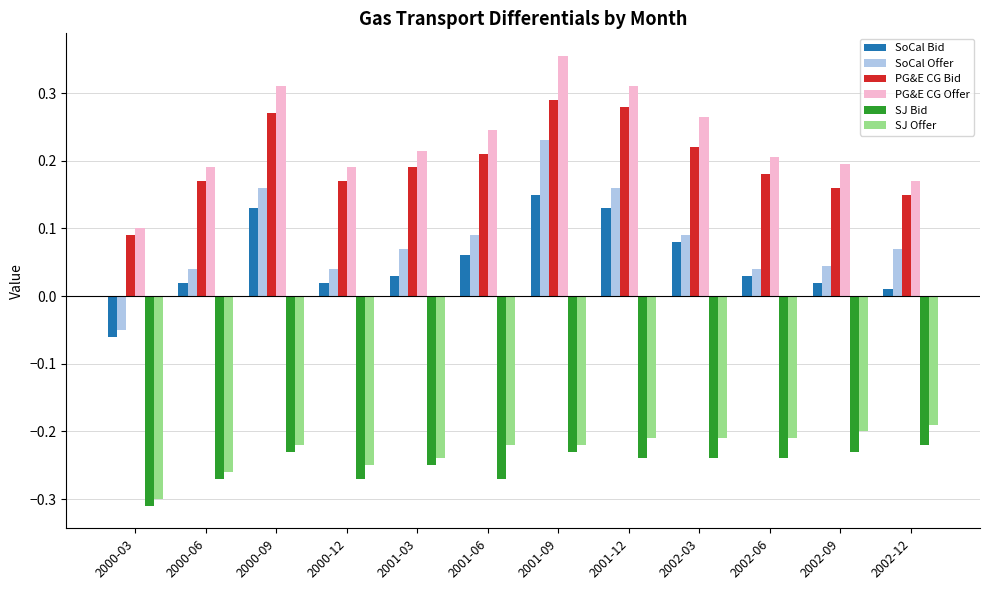

Which series has the widest spread of values?

SoCal Offer